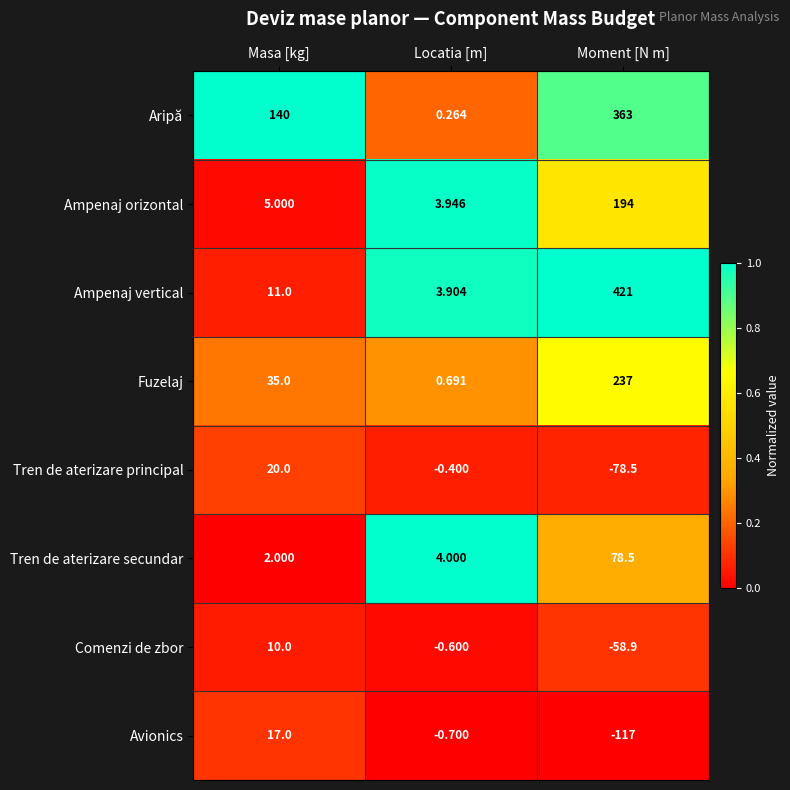

What is the total value across all series at Masa [kg]?

240.0